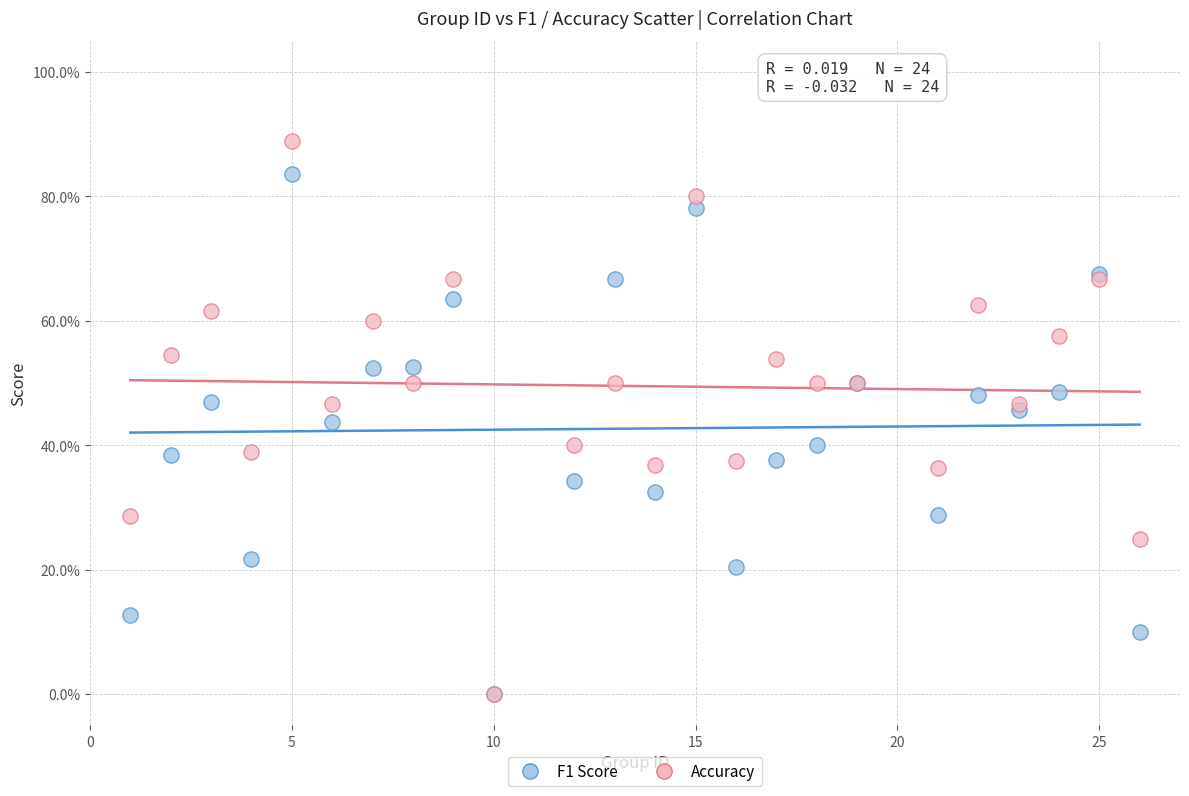

Which series reaches the maximum Y coordinate?

Accuracy